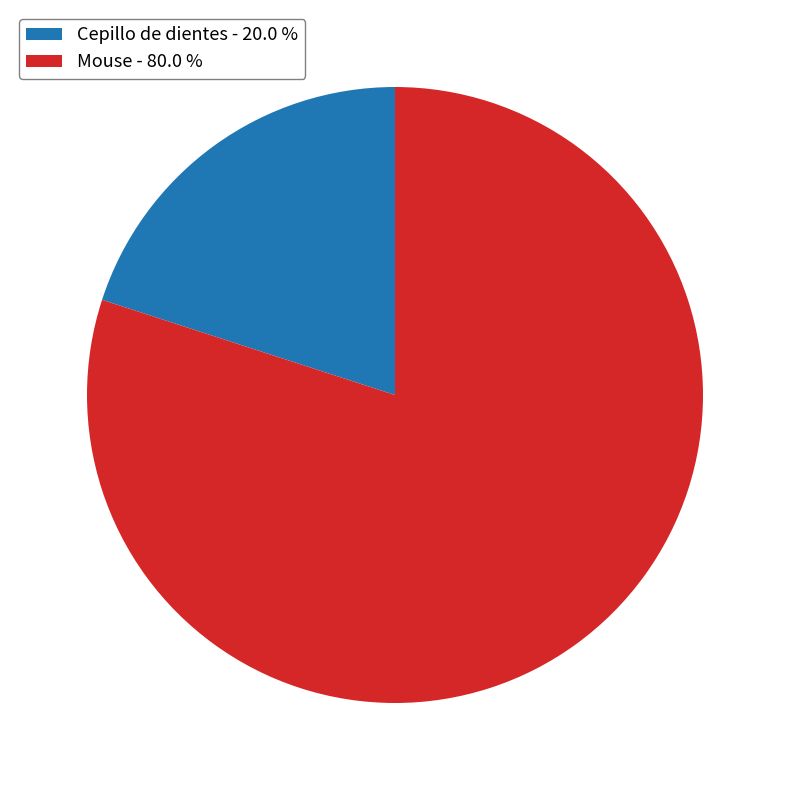

How many slices are in this pie chart?

2